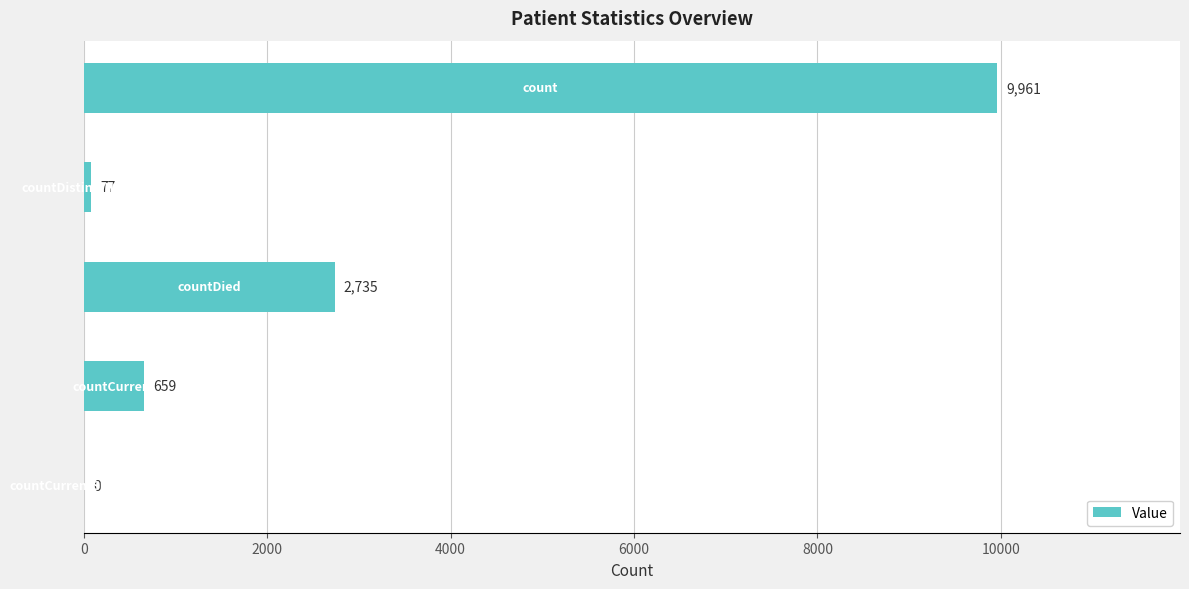

What is the average value?

2686